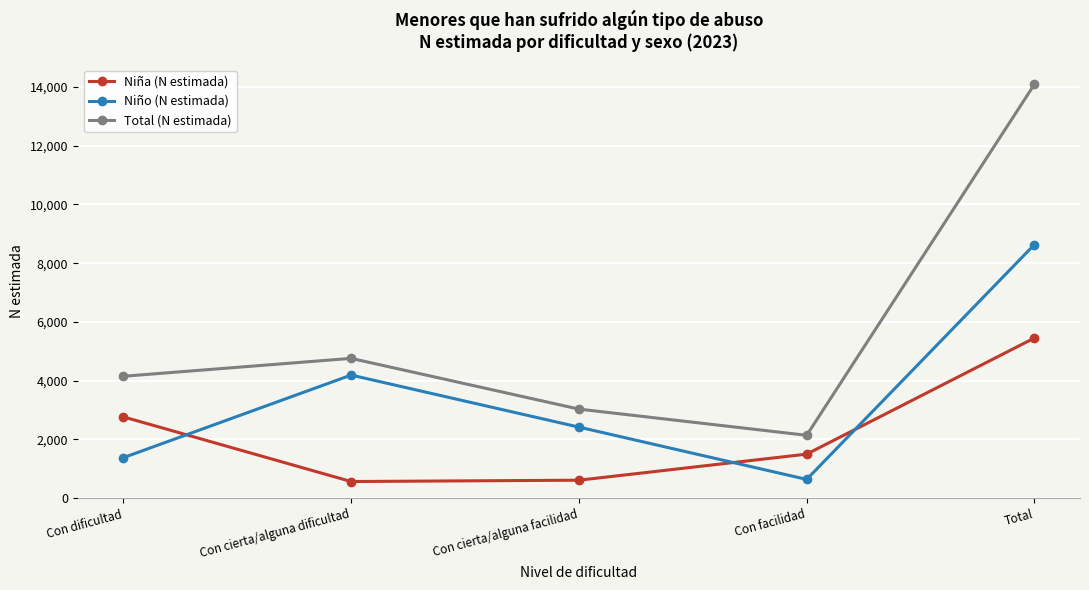

What is the maximum value shown in the chart?

14089